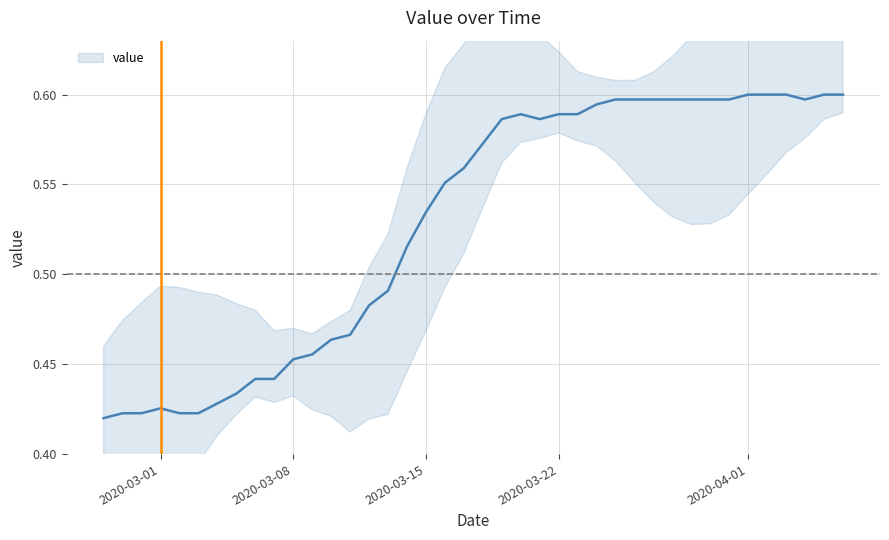

What is the average value?

0.5